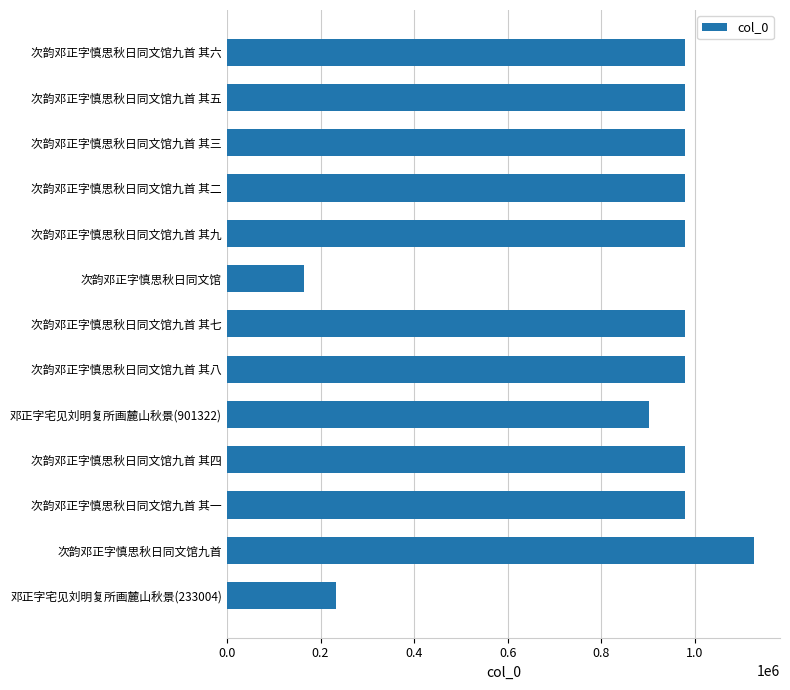

Is it true that the value at 次韵邓正字慎思秋日同文馆九首 其九 is 397074?

False